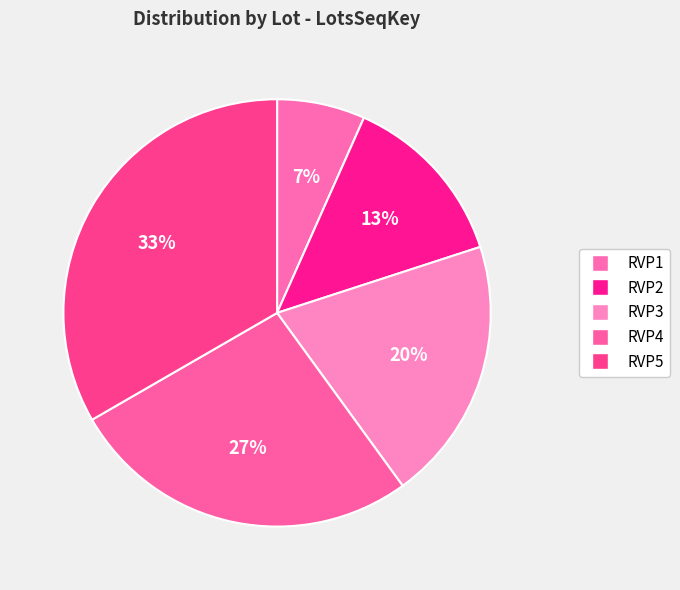

How many segments does this pie chart have?

5